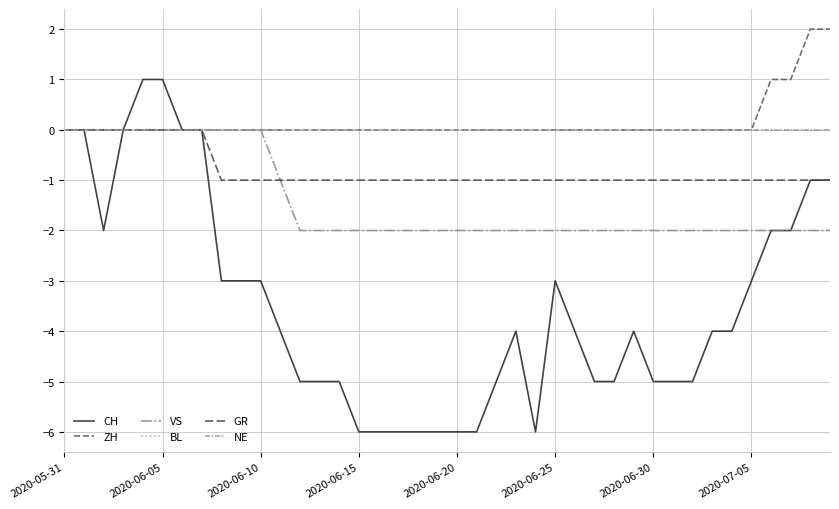

What is the greatest value displayed?

2